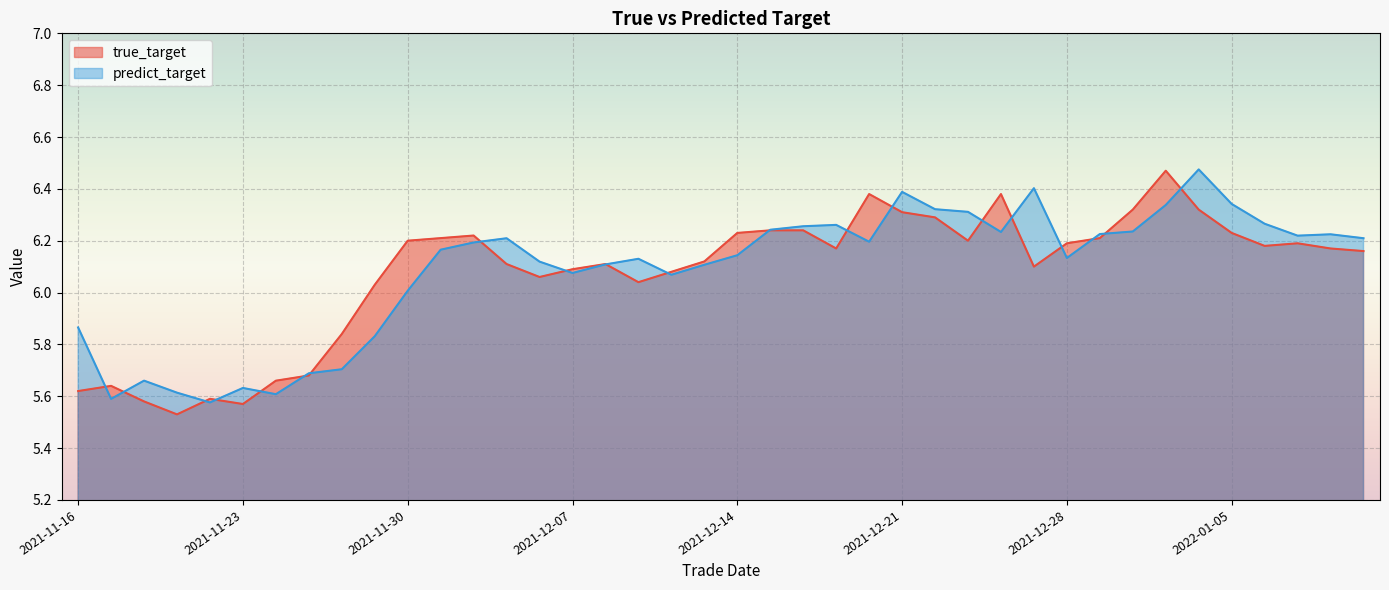

List the series in order of their peak value, highest first.

predict_target, true_target